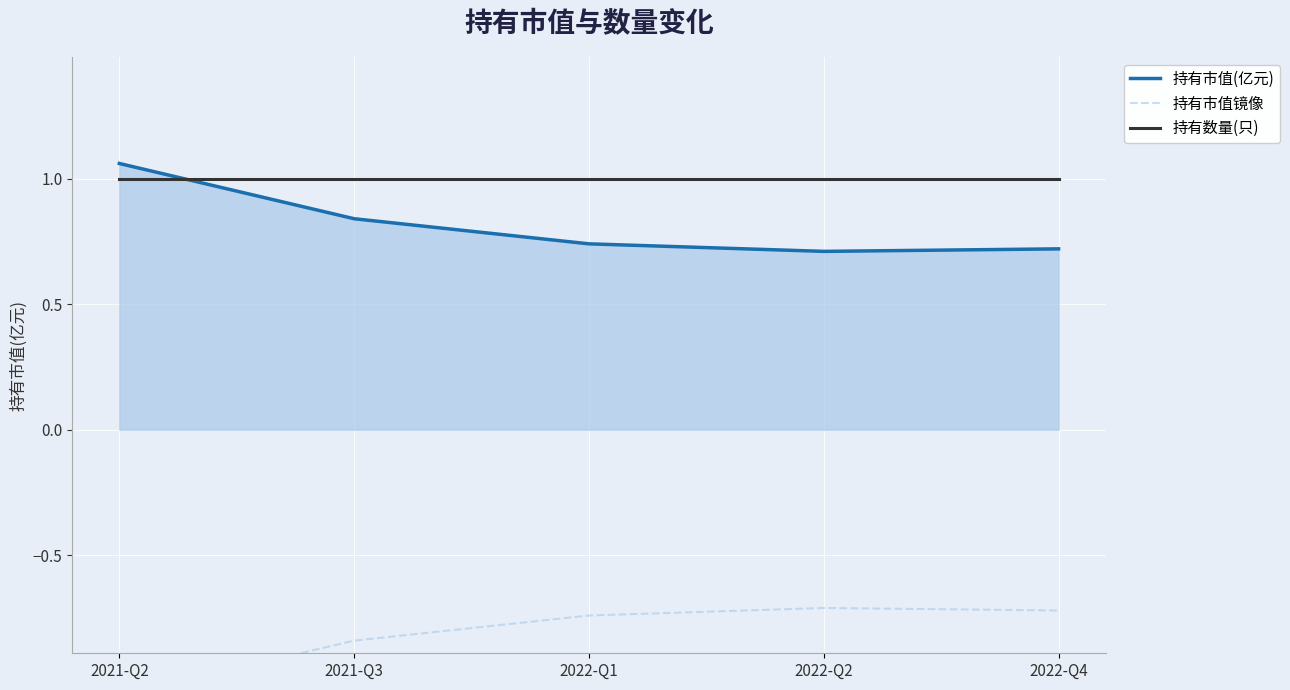

Reading left to right, transcribe all the data shown in this chart.

持有市值(亿元): 1.1	0.8	0.7	0.7	0.7
持有市值镜像: -1.1	-0.8	-0.7	-0.7	-0.7
持有数量(只): 1.0	1.0	1.0	1.0	1.0